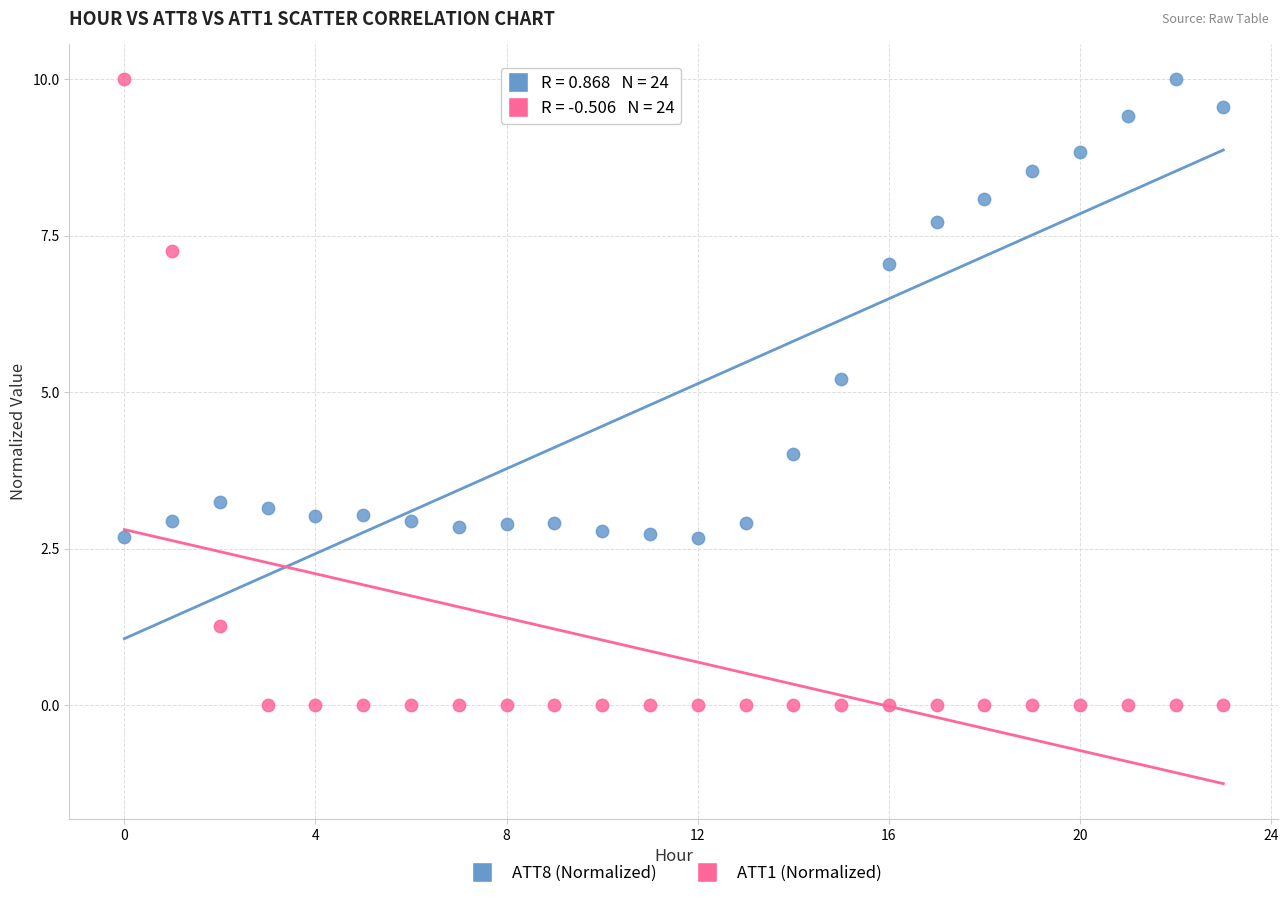

Across all data points, what is the range of Y values (max minus min)?

10.0